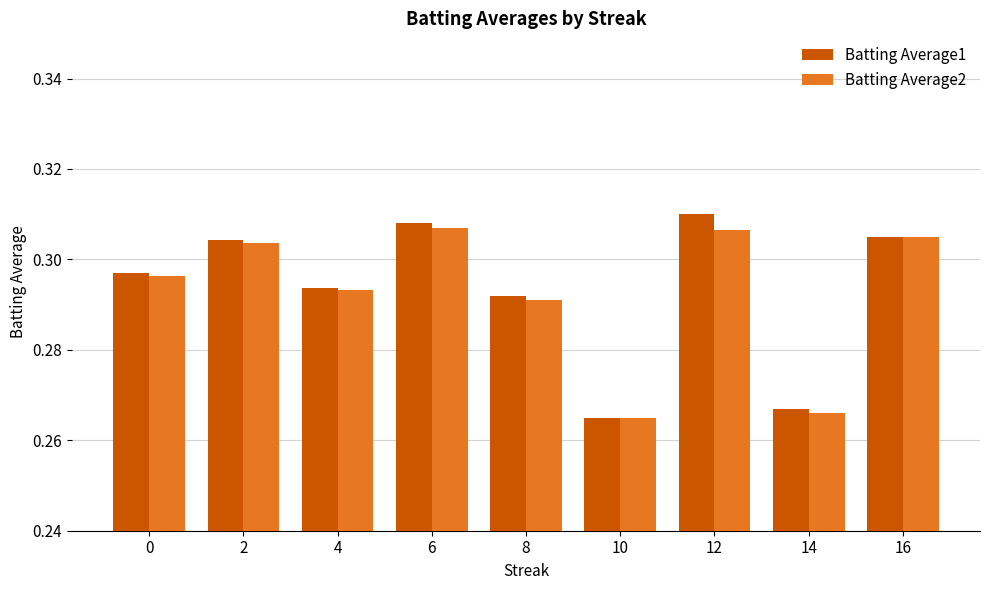

True or false: Batting Average1 has a value of 0.4 at 0.

False